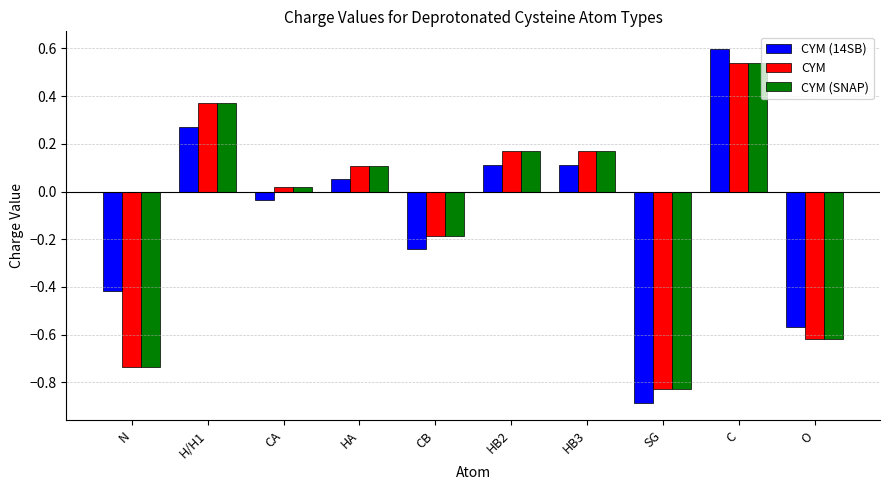

The CYM (14SB) series shows 0.1 at HB2. True or false?

True